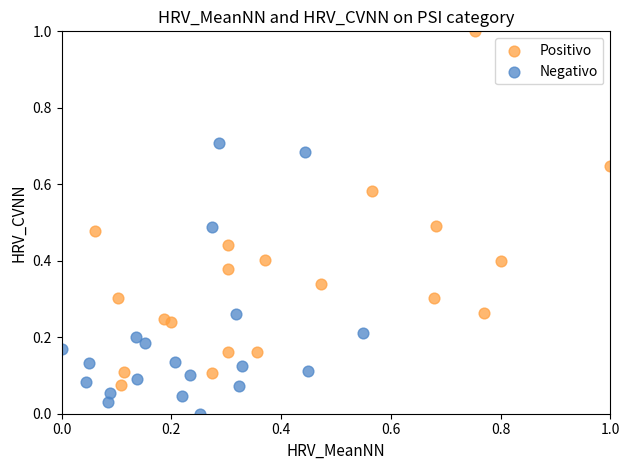

Which series contains the lowest Y value?

Negativo